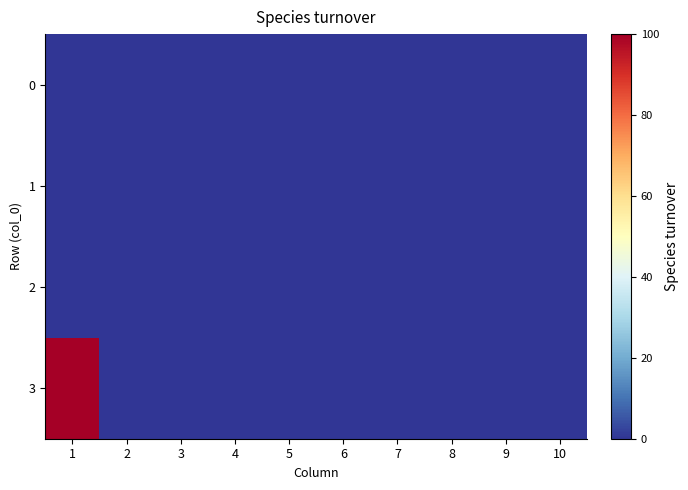

Between 10 and 6, which is larger?

10